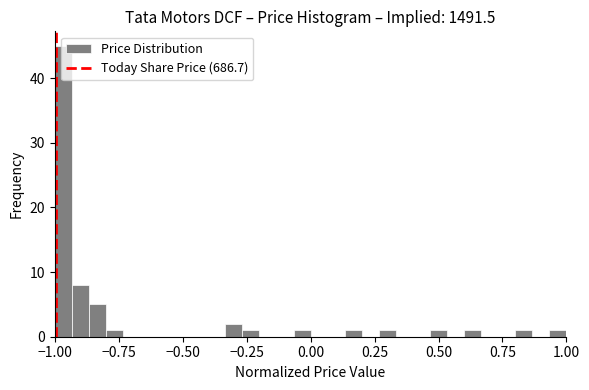

Read against the x-axis, roughly where is the centre of the tallest bar?

-0.95